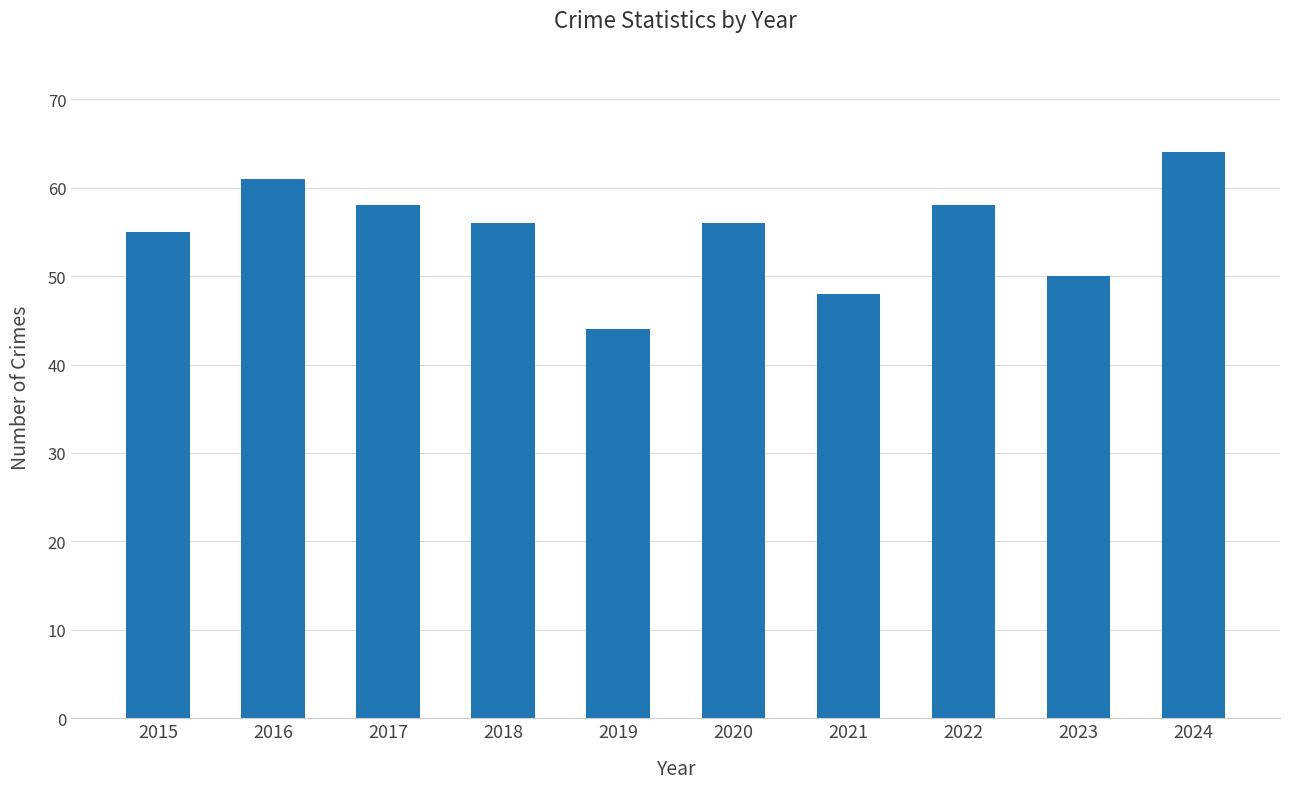

What is the sum of the values at 2015 and 2023?

105